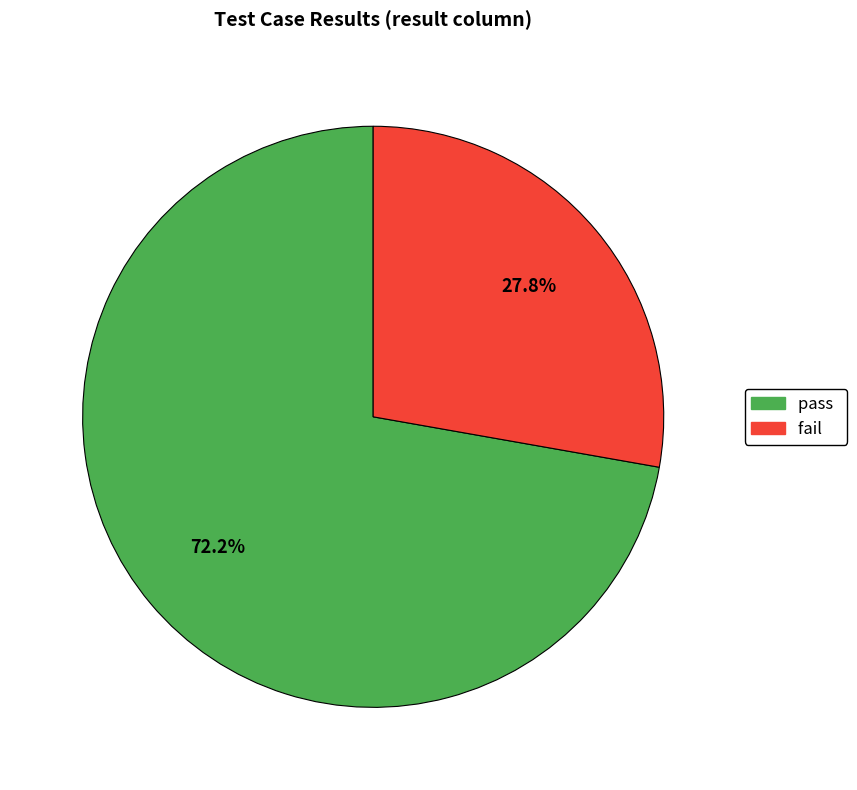

Combined, what portion of the pie is pass and fail?

100.0%